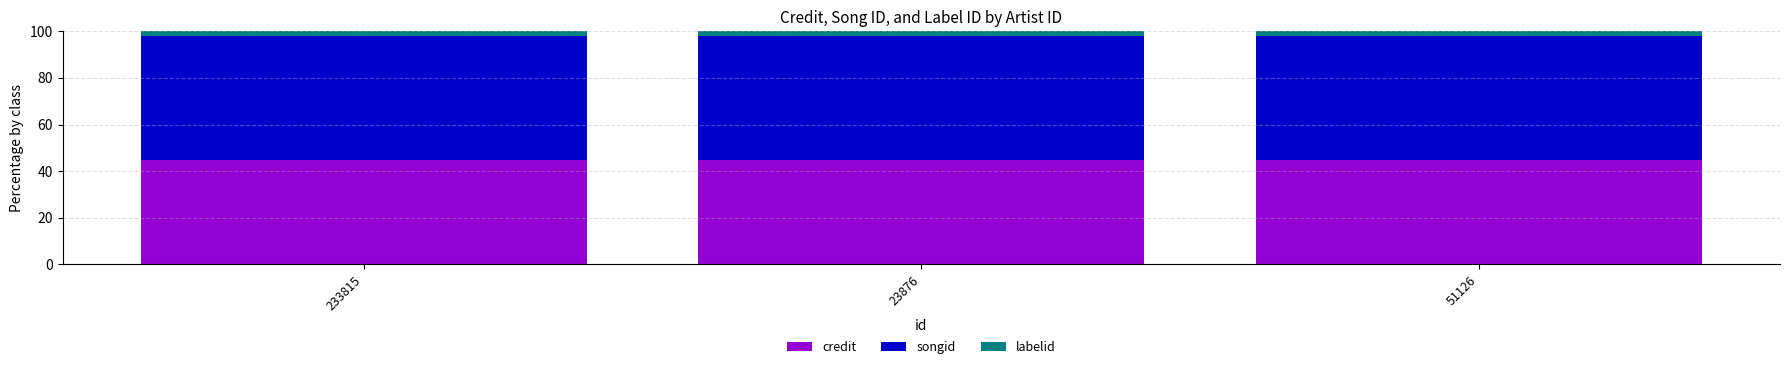

What is the sum of all credit values?

134.2